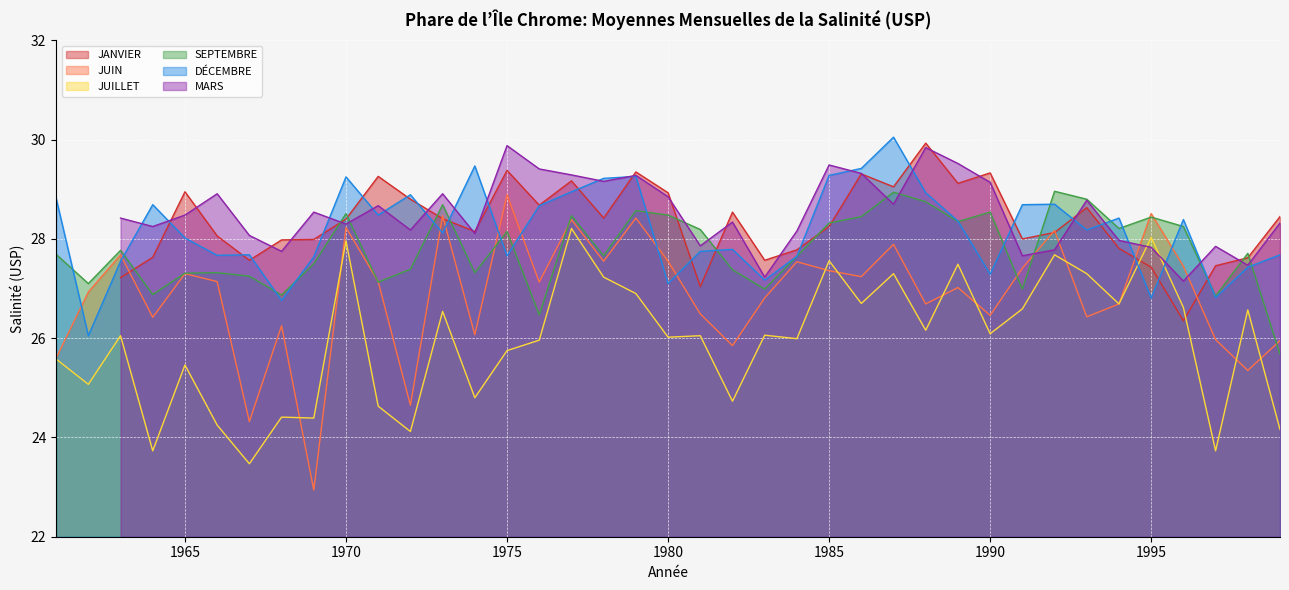

Which series has the largest total across all categories?

DÉCEMBRE